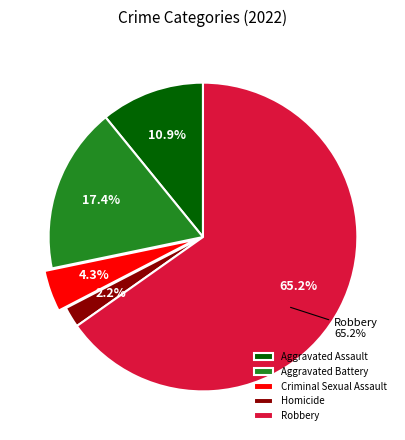

To the nearest percent, what is the difference between the Homicide and Aggravated Assault slice percentages?

9%